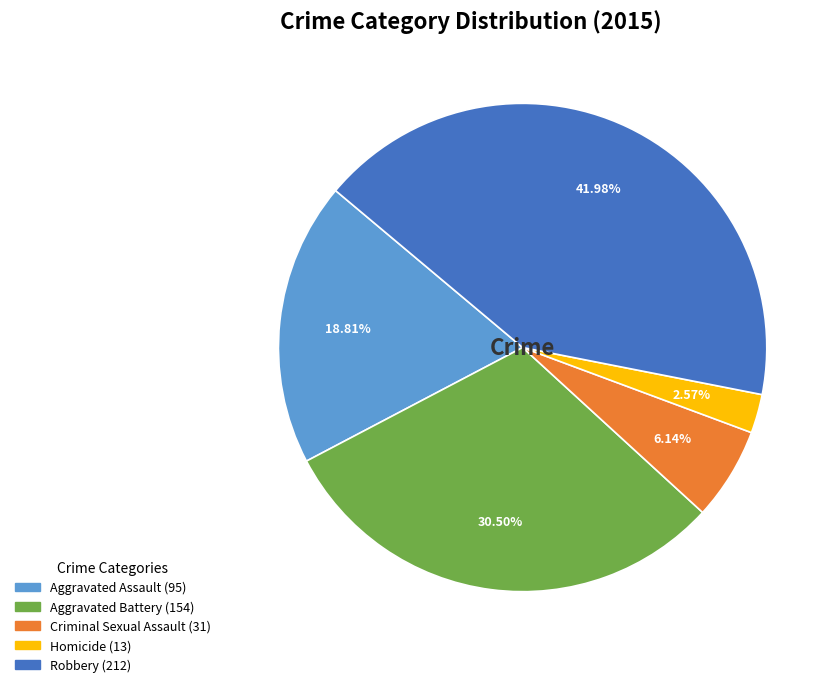

To the nearest percent, what is the difference between the Robbery and Homicide slice percentages?

39%